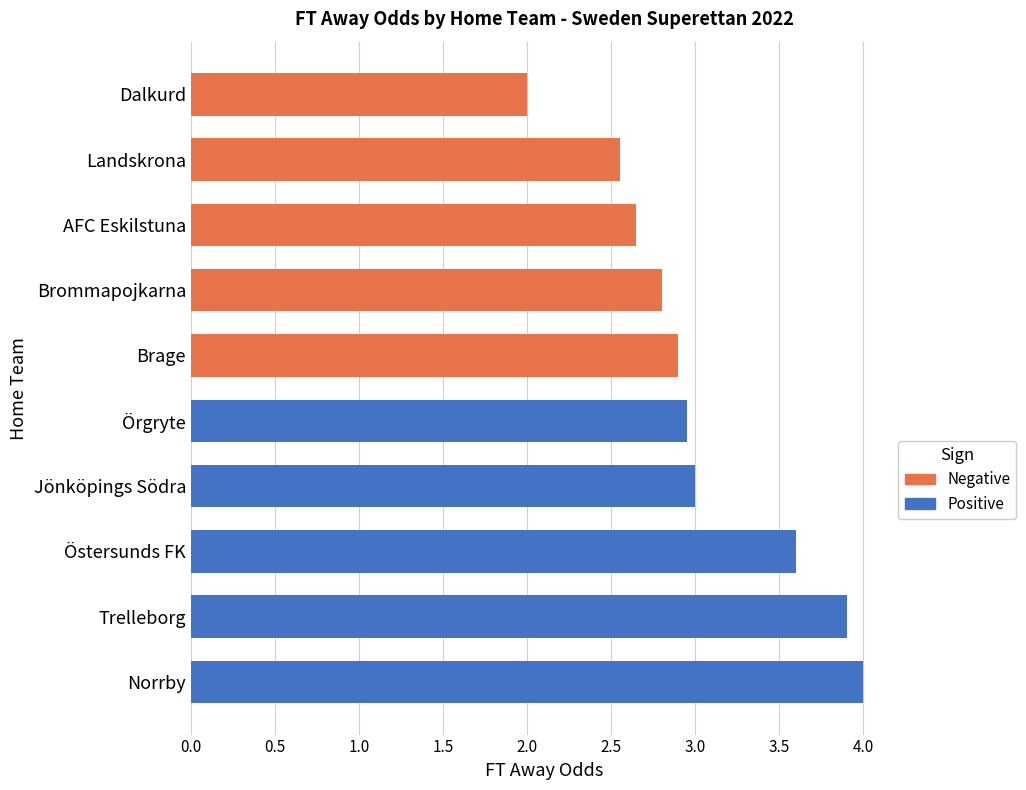

How many categories are shown in the chart?

10